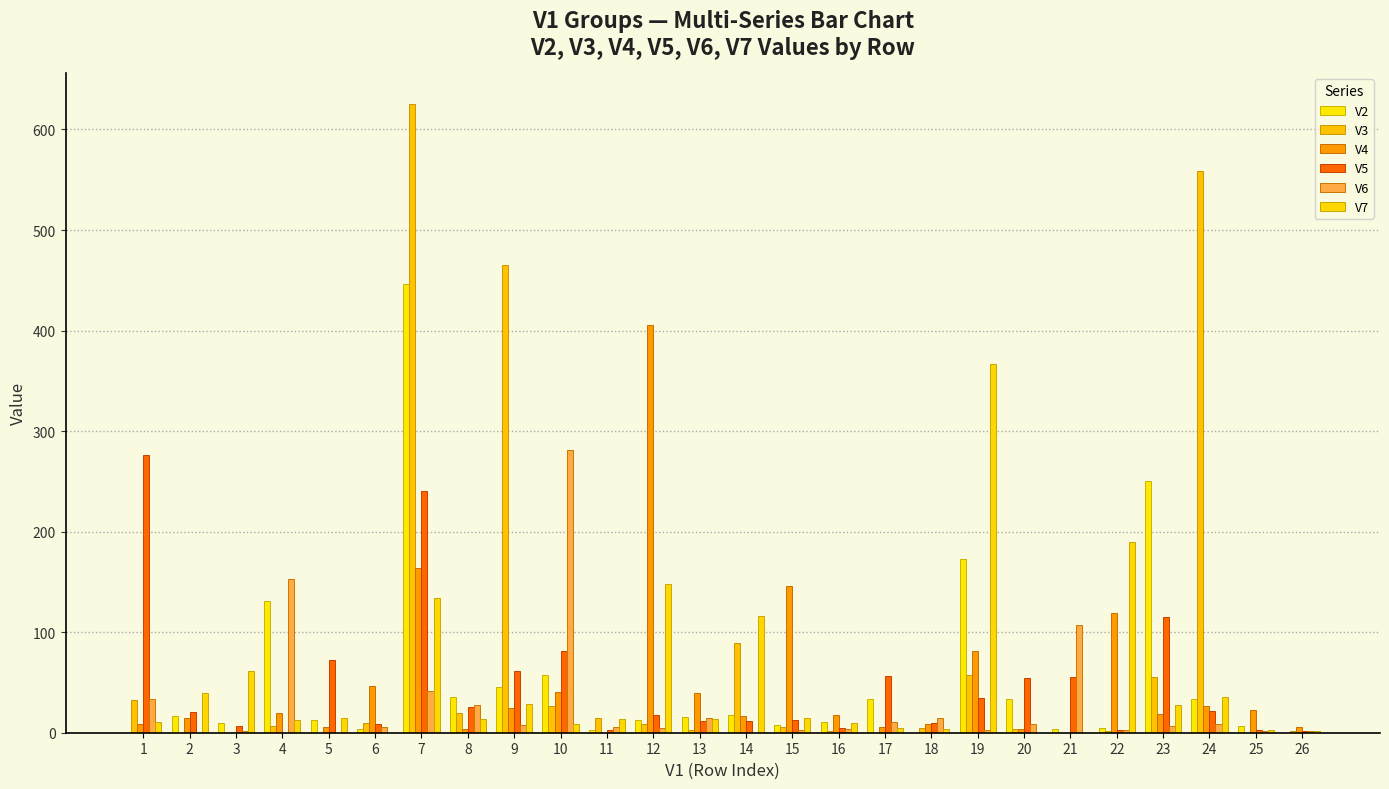

What is the value of the V2 bar at the 20th from the left?

34.0